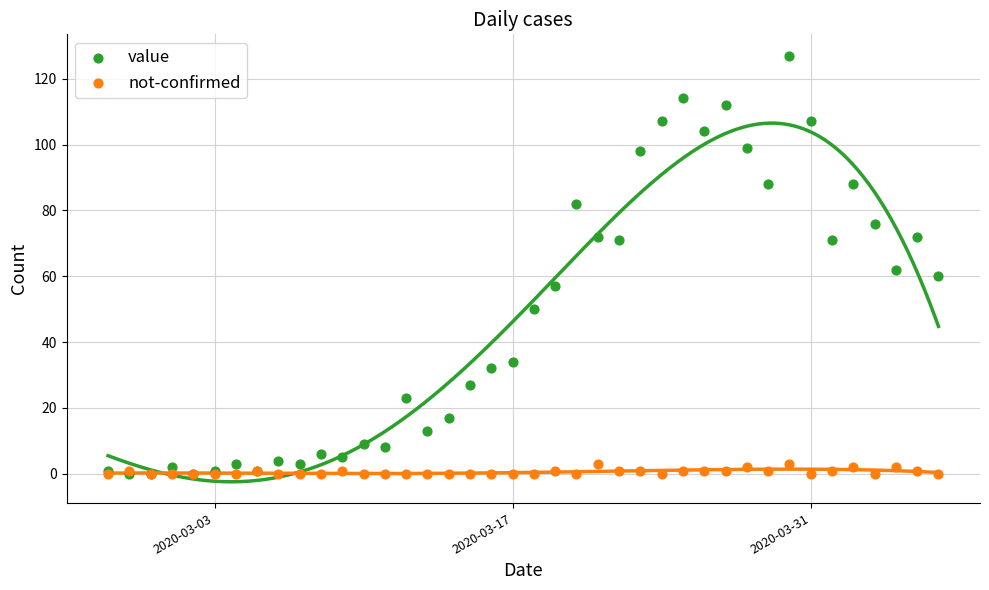

What are all the series names shown in the legend?

value, not-confirmed